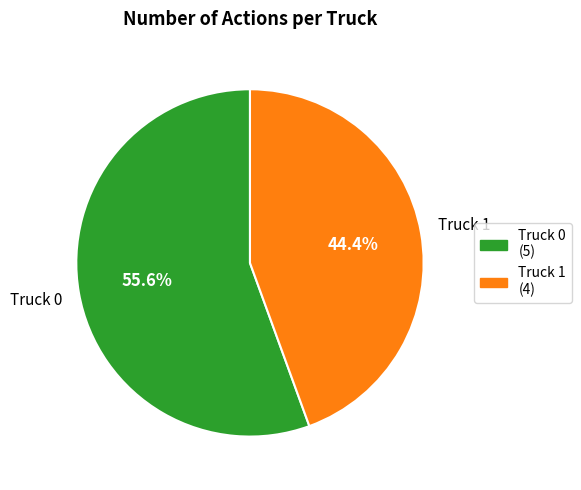

How many slices are in this pie chart?

2